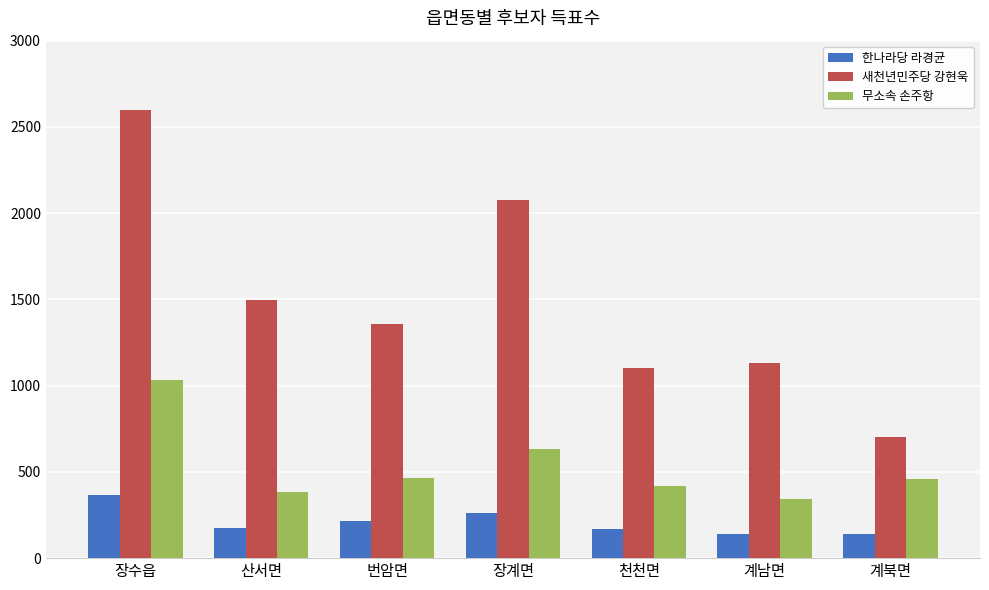

What is the label of the 6th bar from the right?

산서면